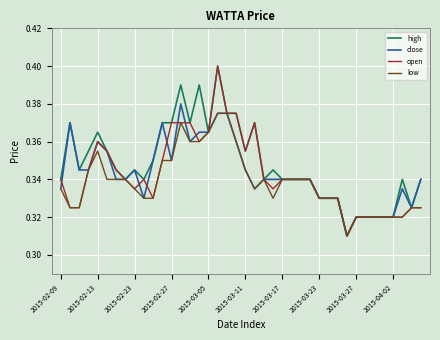

What is the difference between the maximum and minimum values in the close series?

0.1